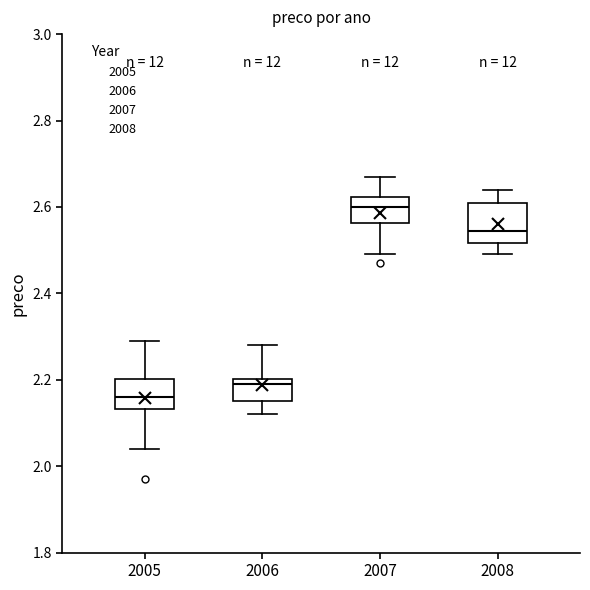

Where does the median line of the box at x = 2007 sit on the y-axis? The values are not printed on the chart, so give them approximately, as read against the axis.

2.60